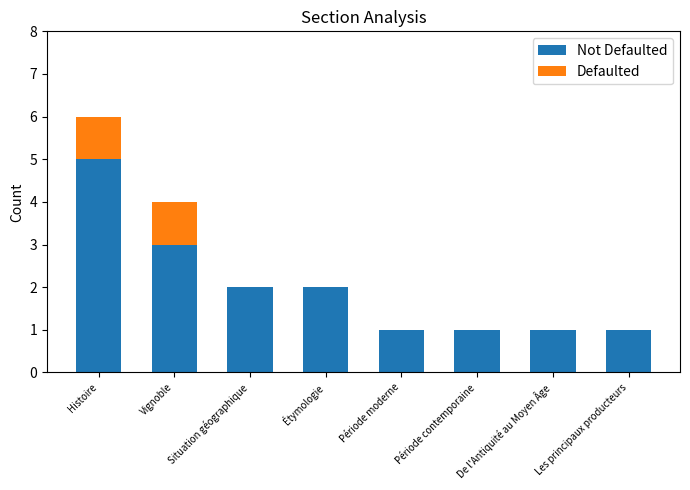

What are all the series names shown in the legend?

Not Defaulted, Defaulted